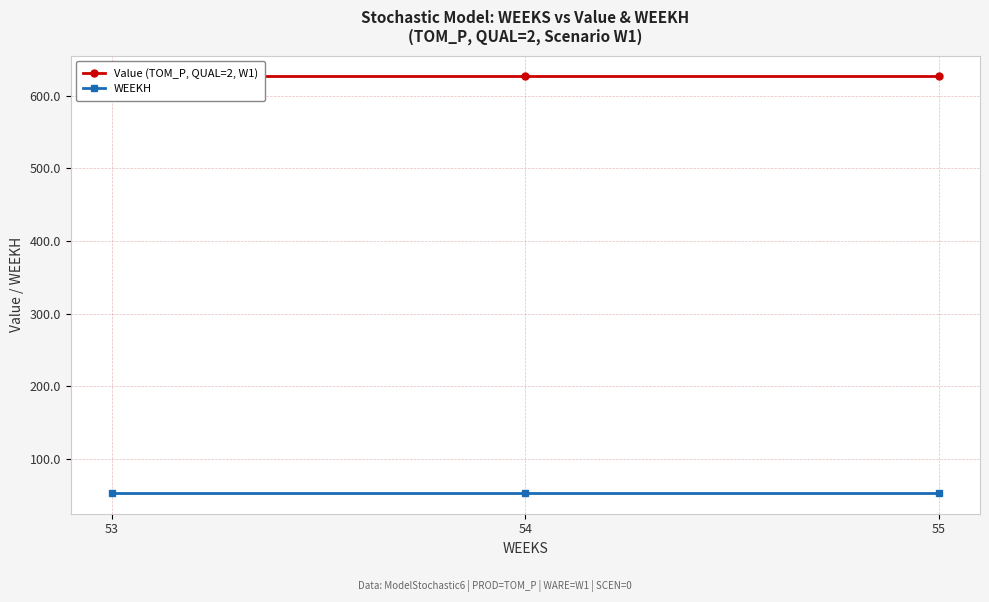

At how many categories does at least one series exceed 244?

3